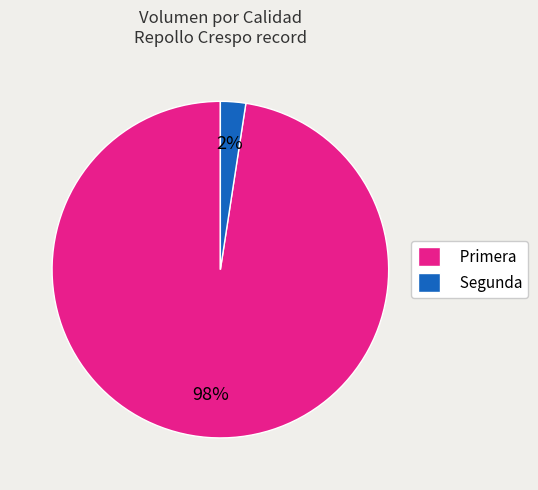

To the nearest percent, what percentage of the pie is Segunda?

2%